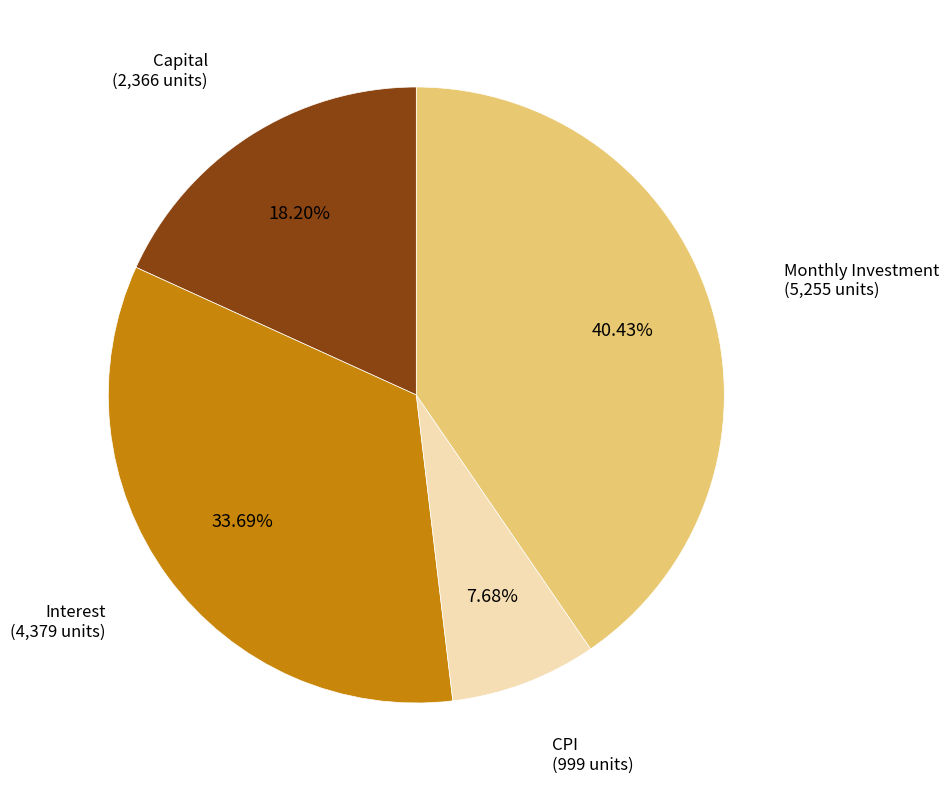

Approximately how many times larger is the value at Monthly Investment compared to CPI?

5.3